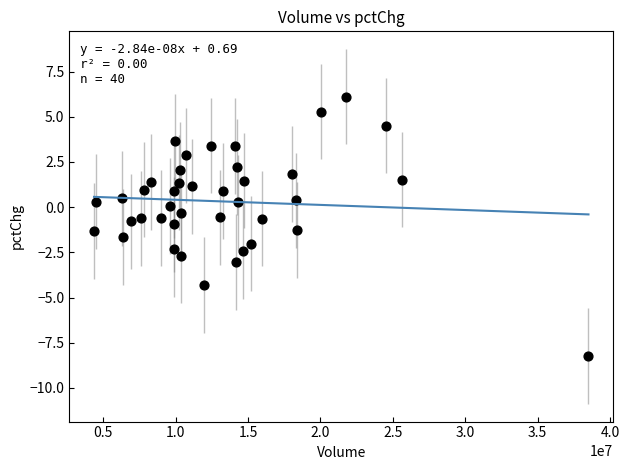

What is the range of X values (max minus min)?

34141509.0